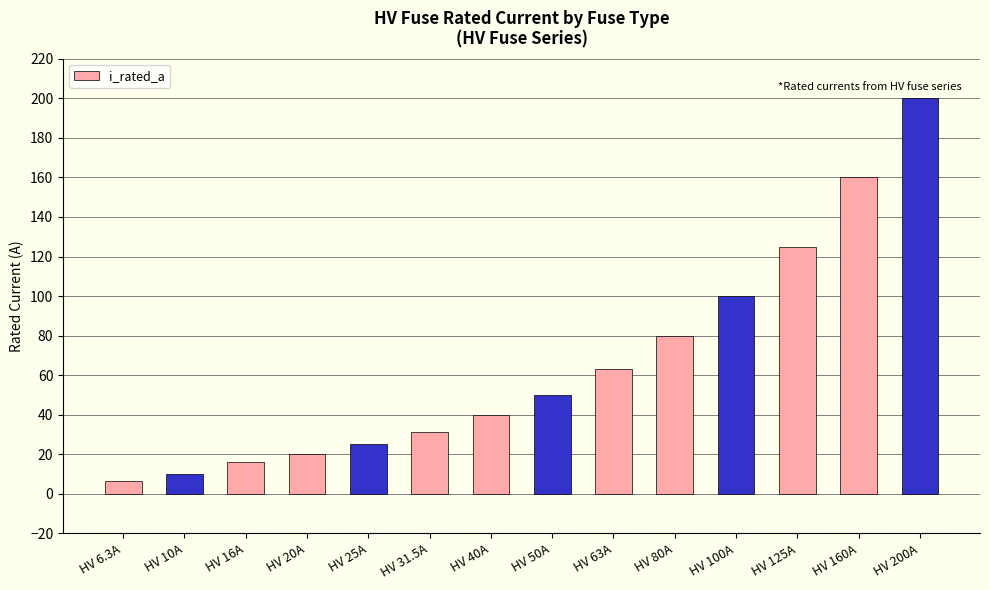

What is the difference between the maximum and minimum values?

193.7